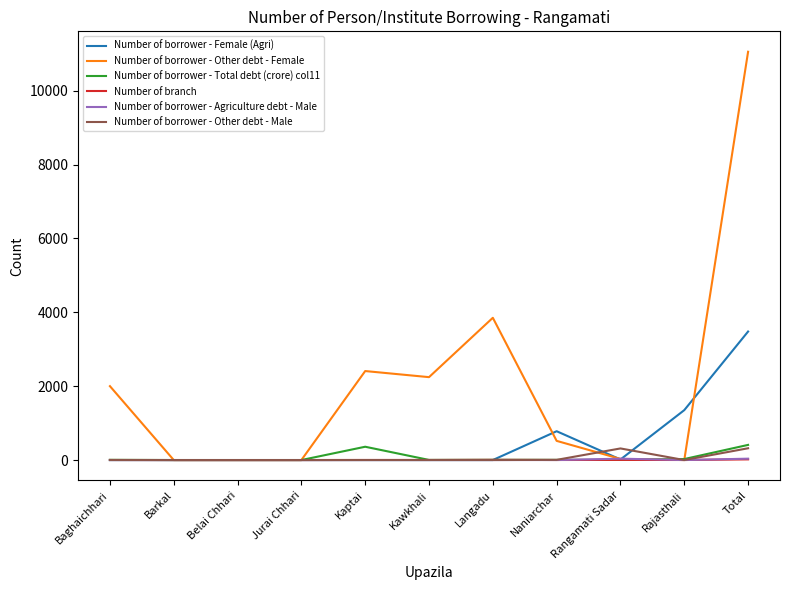

Which series changed the most between Belai Chhari and Total?

Number of borrower - Other debt - Female